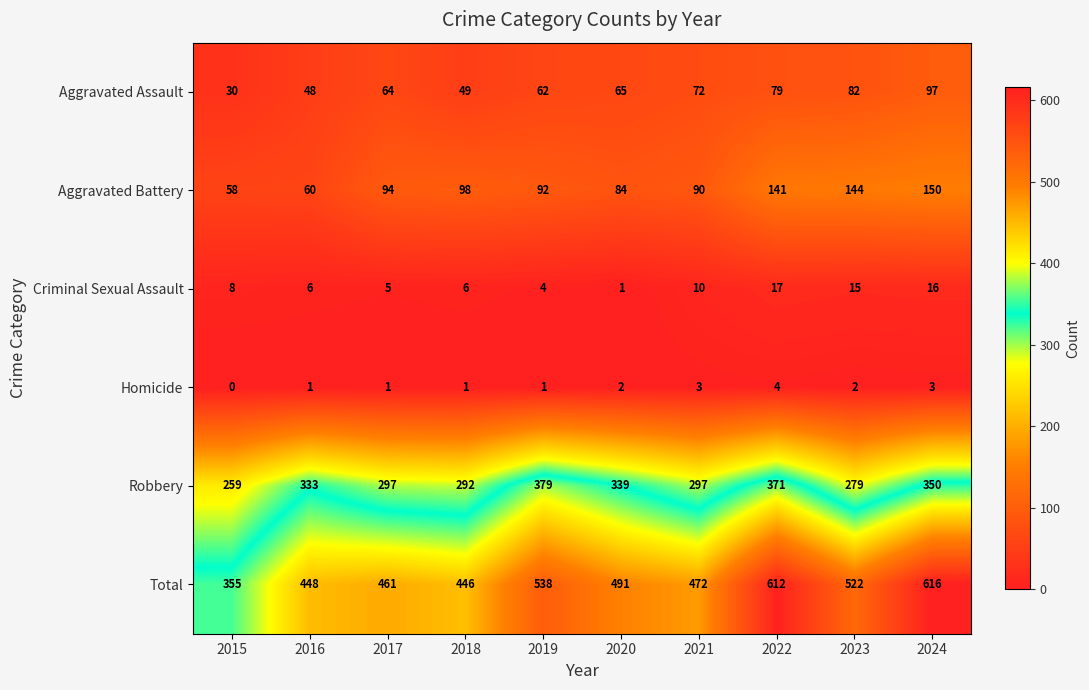

At which label does Aggravated Assault reach its minimum?

2015